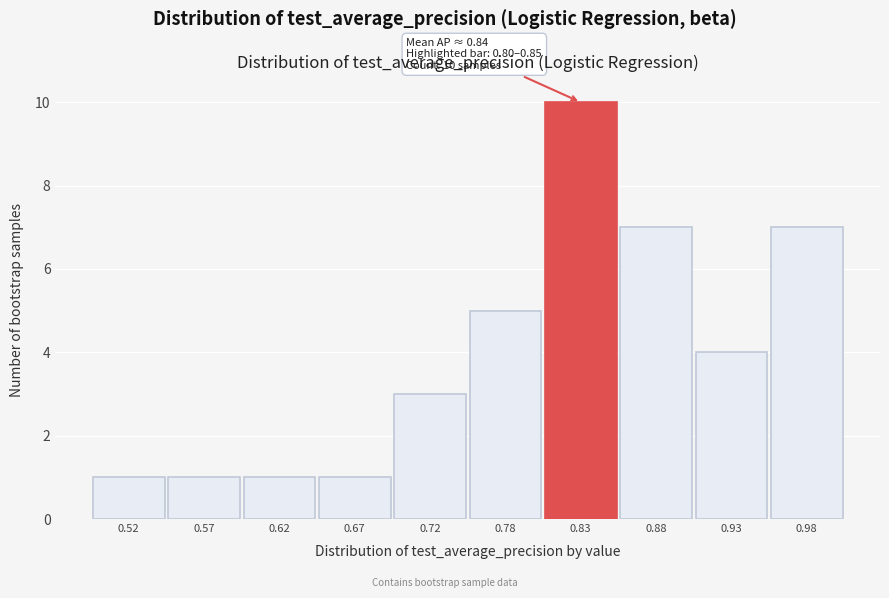

Which range on the x-axis has the tallest bar?

0.80 to 0.85